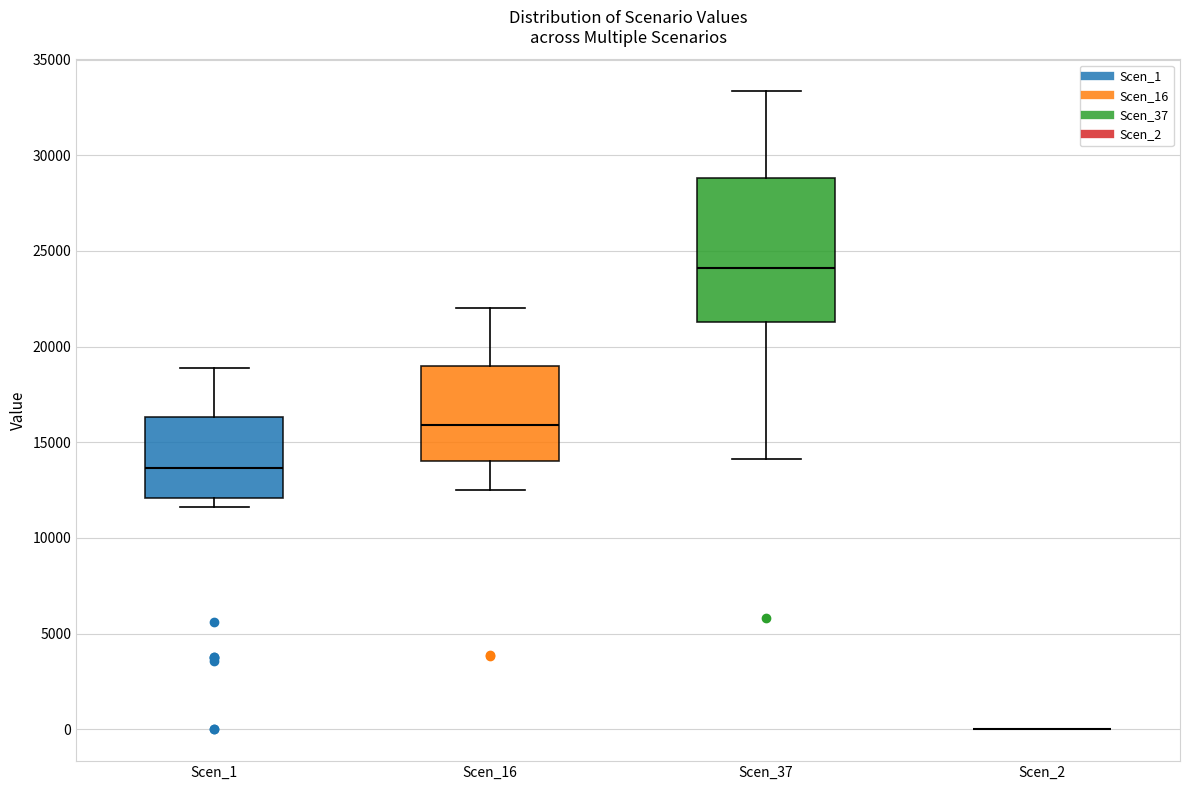

Which box is the tallest, from its lower edge to its upper edge?

Scen_37